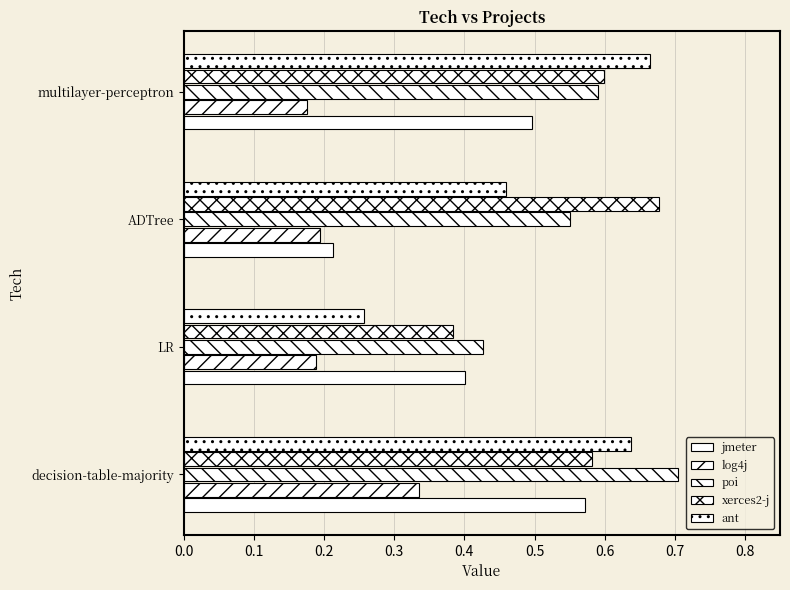

Reading left to right, list all the values displayed in this chart.

jmeter: 0.6	0.4	0.2	0.5
log4j: 0.3	0.2	0.2	0.2
poi: 0.7	0.4	0.6	0.6
xerces2-j: 0.6	0.4	0.7	0.6
ant: 0.6	0.3	0.5	0.7